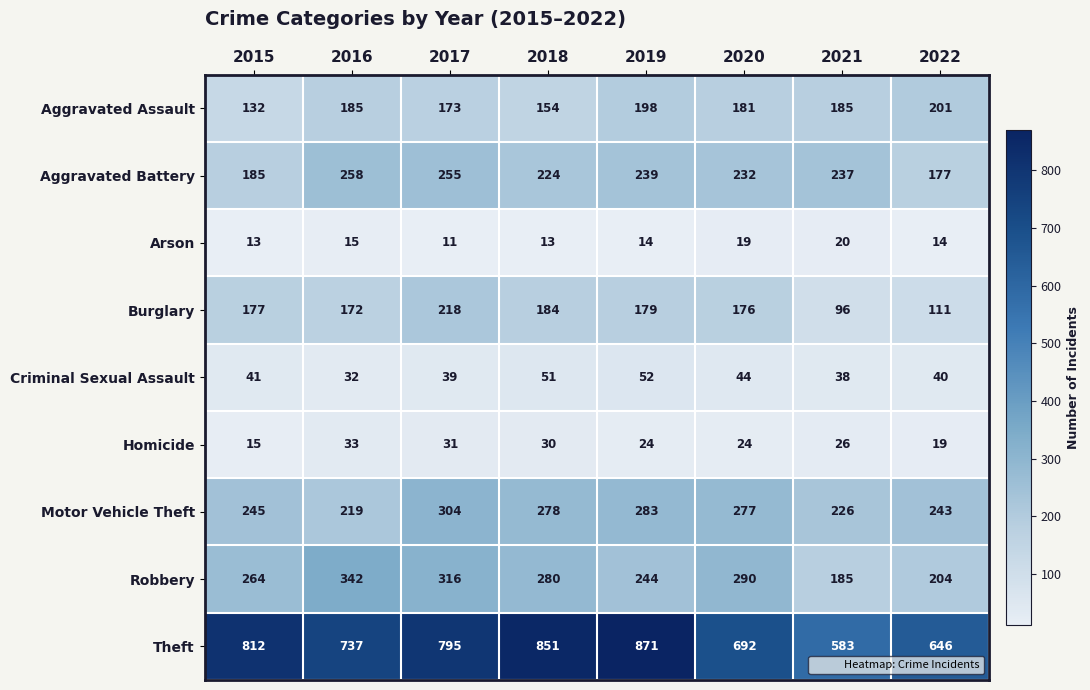

Read the Robbery value at 2018, to the nearest 10.

280